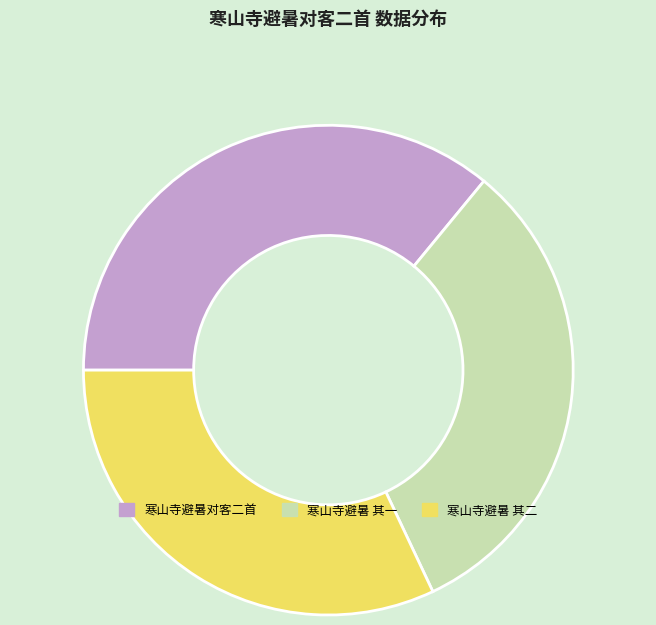

Is there a majority slice in this chart?

No